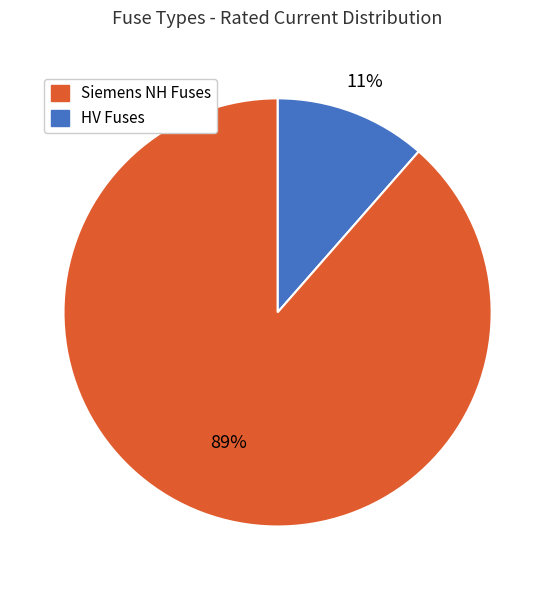

Is there any slice that represents more than half of the pie?

Yes